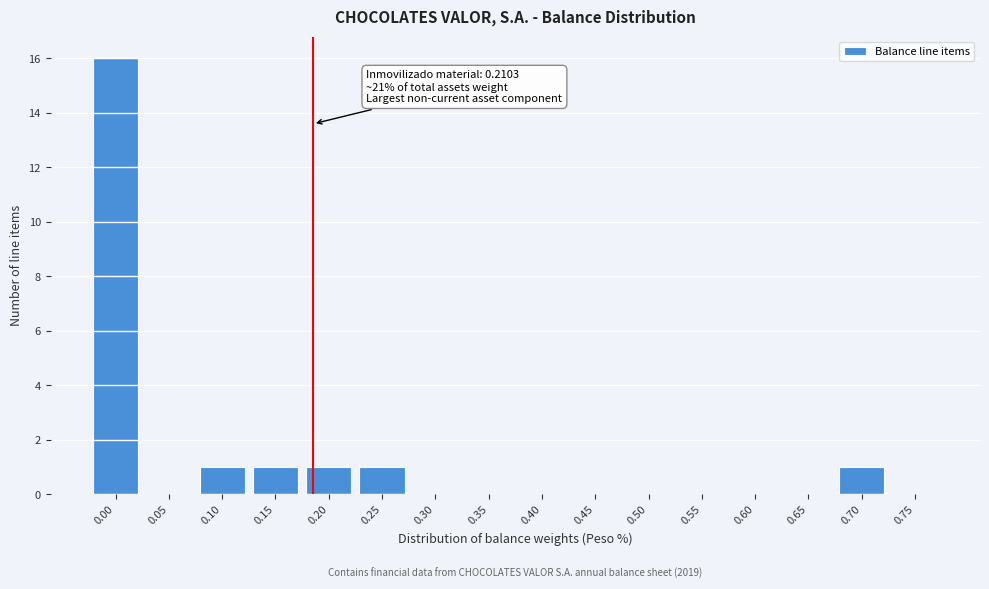

Reading left to right, transcribe all the data shown in this chart.

0.00=16	0.05=0	0.10=1	0.15=1	0.20=1	0.25=1	0.30=0	0.35=0	0.40=0	0.45=0	0.50=0	0.55=0	0.60=0	0.65=0	0.70=1	0.75=0